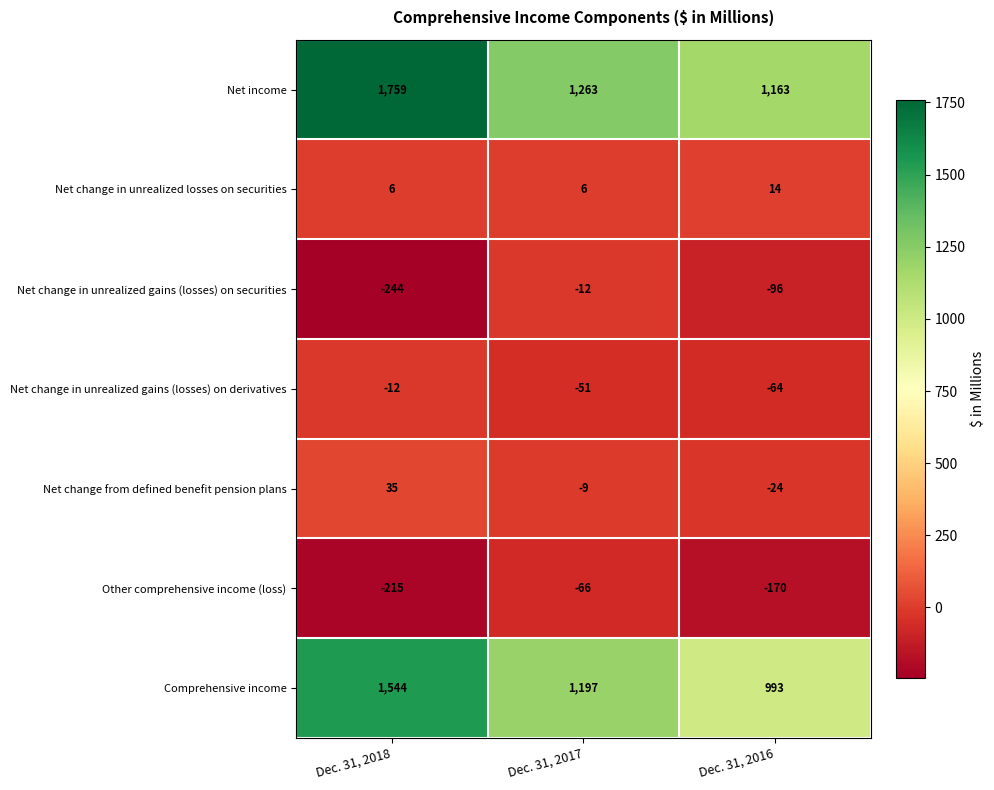

What is the total value across all series at Dec. 31, 2016?

1816